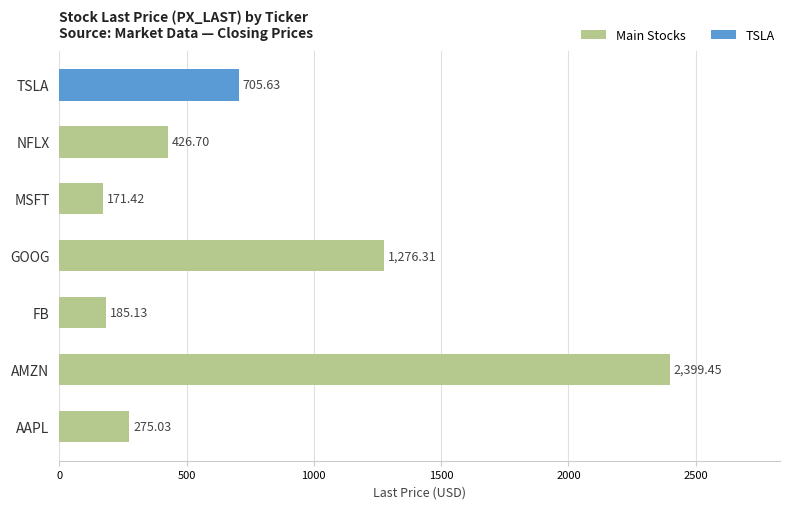

Count the number of data series in this chart.

1